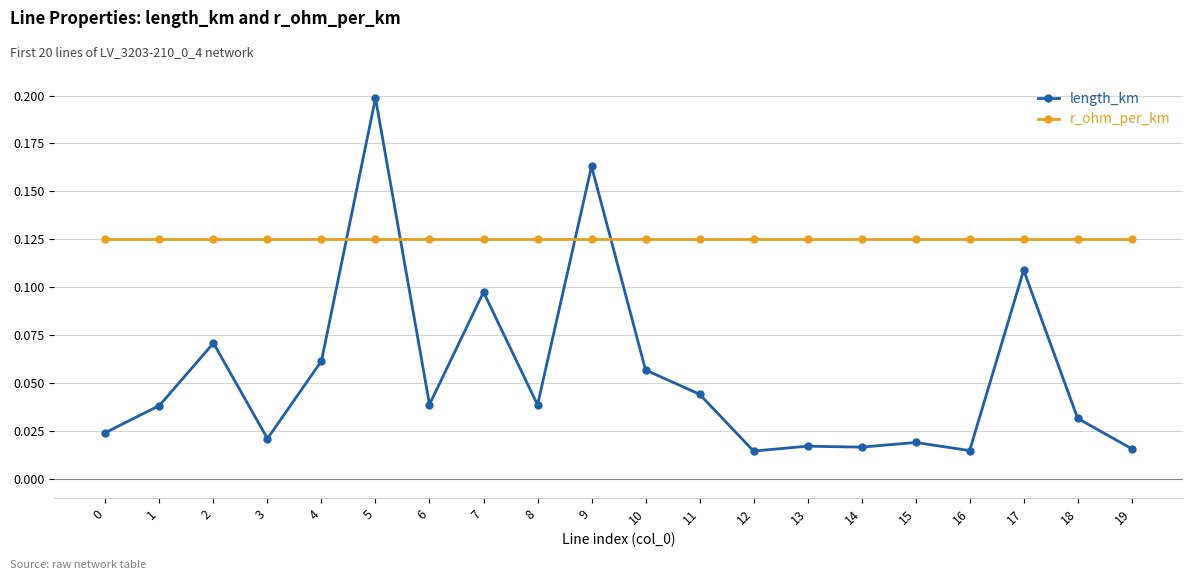

Which series changed the most between 5 and 12?

length_km